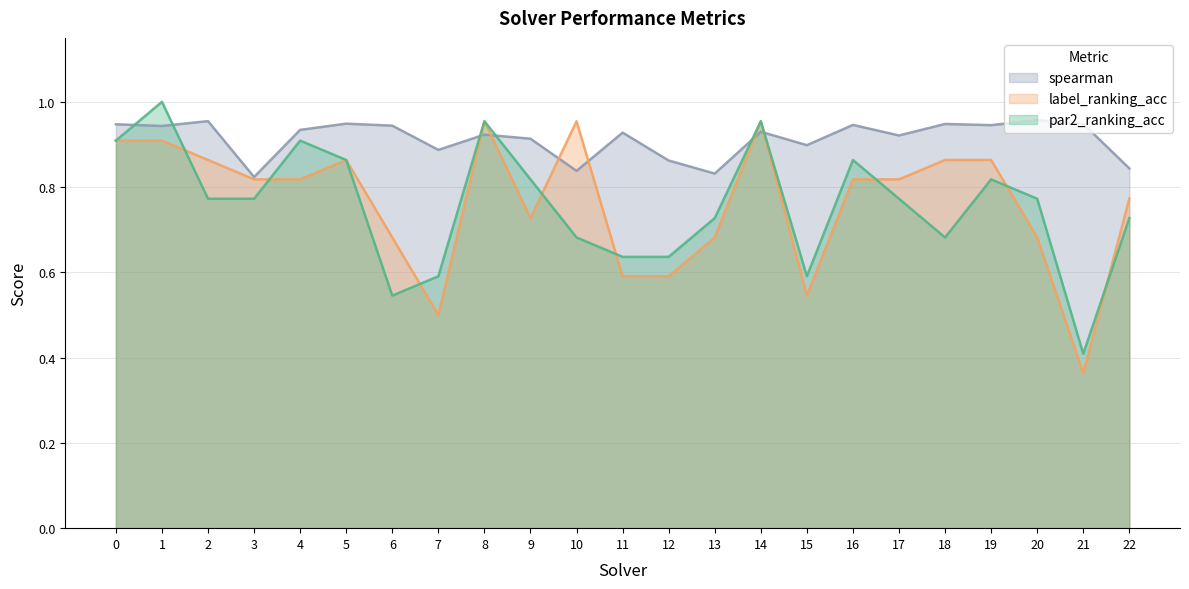

List the labels in order of spearman value, largest first.

20, 2, 5, 21, 18, 0, 16, 19, 6, 1, 4, 14, 11, 8, 17, 9, 15, 7, 12, 22, 10, 13, 3